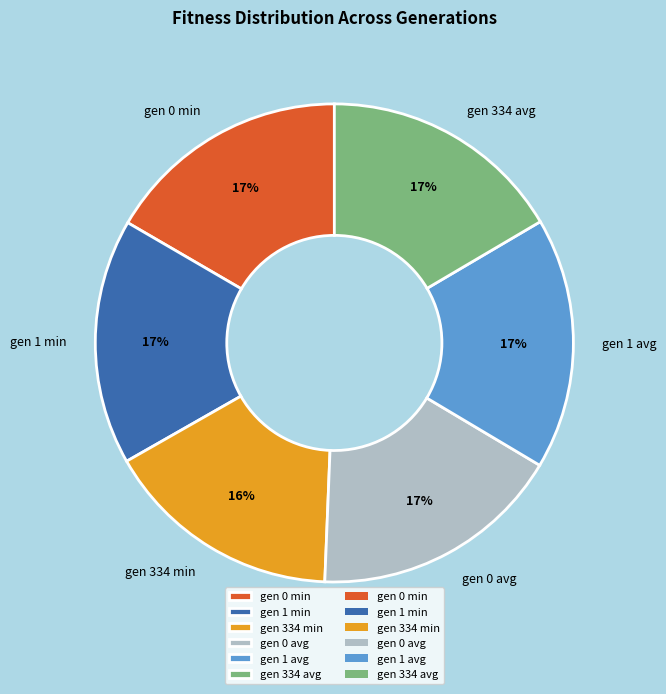

True or false: gen 334 min accounts for 16% of the total.

True